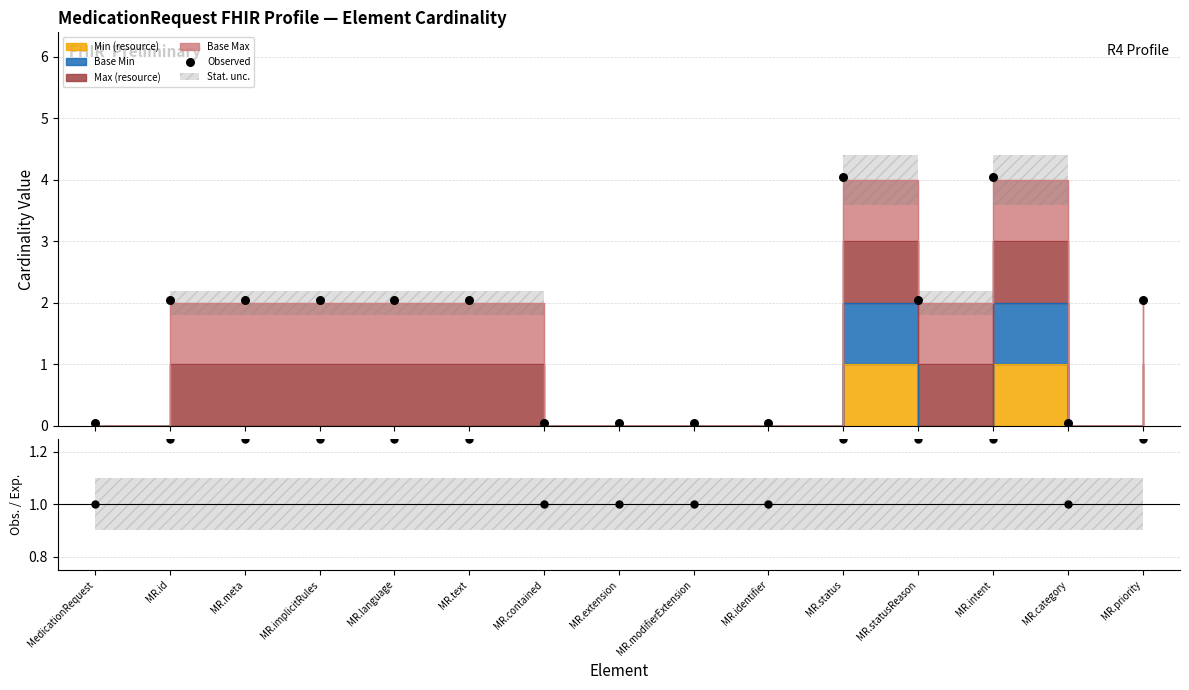

Which series reaches the minimum Y coordinate?

Observed